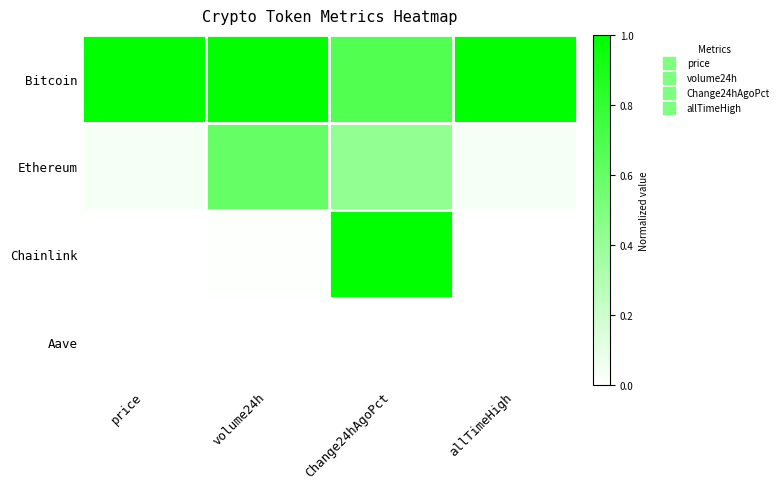

Reading right to left, extract all data points from this chart.

Bitcoin: allTimeHigh=1.0	Change24hAgoPct=0.7	volume24h=1.0	price=1.0
Ethereum: allTimeHigh=0.0	Change24hAgoPct=0.4	volume24h=0.6	price=0.0
Chainlink: allTimeHigh=0.0	Change24hAgoPct=1.0	volume24h=0.0	price=0.0
Aave: allTimeHigh=0.0	Change24hAgoPct=0.0	volume24h=0.0	price=0.0